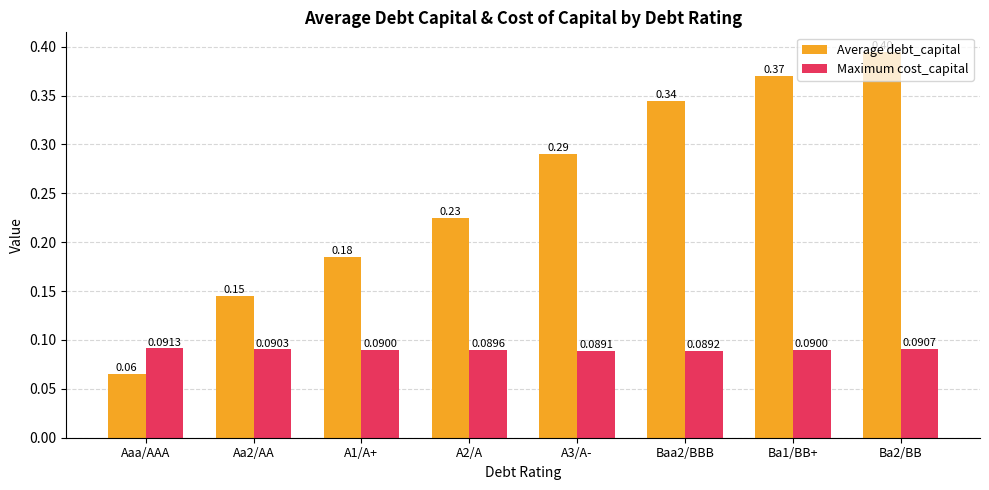

Between A1/A+ and A3/A-, which series saw the biggest shift?

Average debt_capital